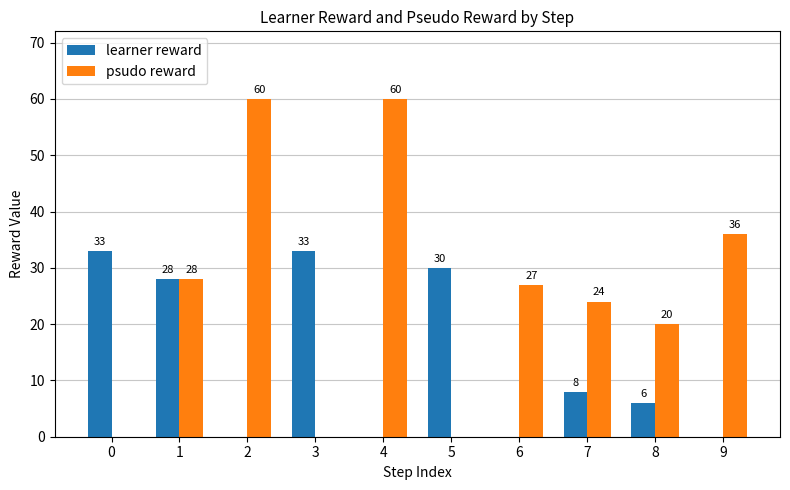

Which series has the largest total across all categories?

psudo reward